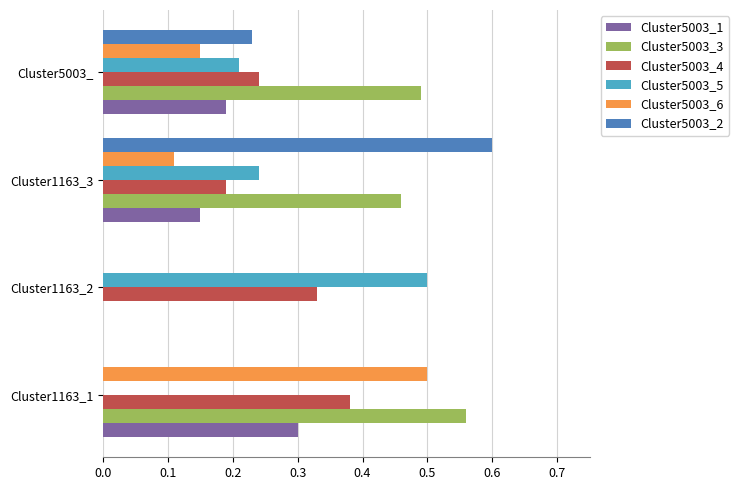

Which series has the largest total across all categories?

Cluster5003_3